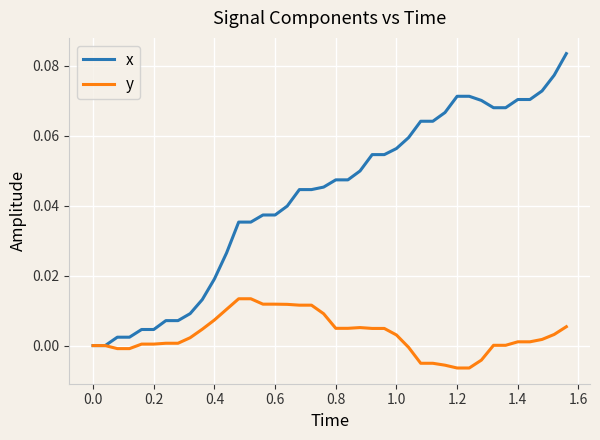

List the series in order of their peak value, lowest first.

y, x